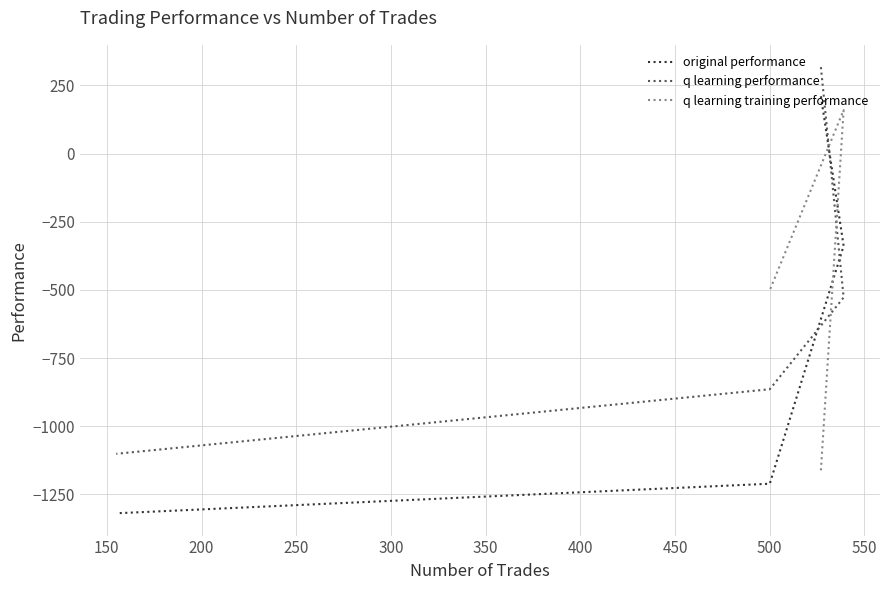

True or false: q learning performance and original performance cross at least once.

True